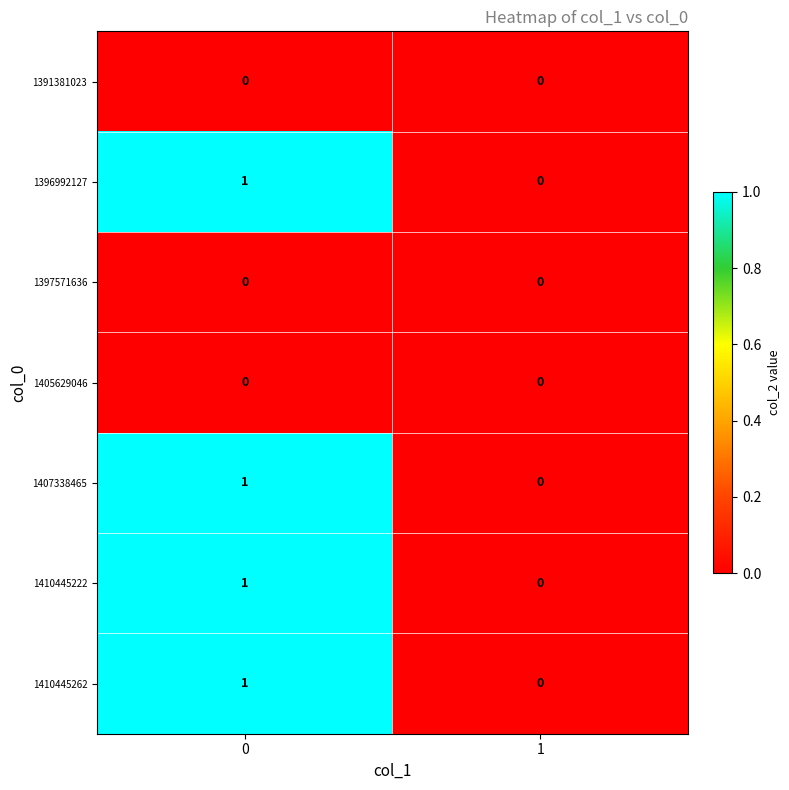

The value of 1410445262 at 0 is 2. True or false?

False